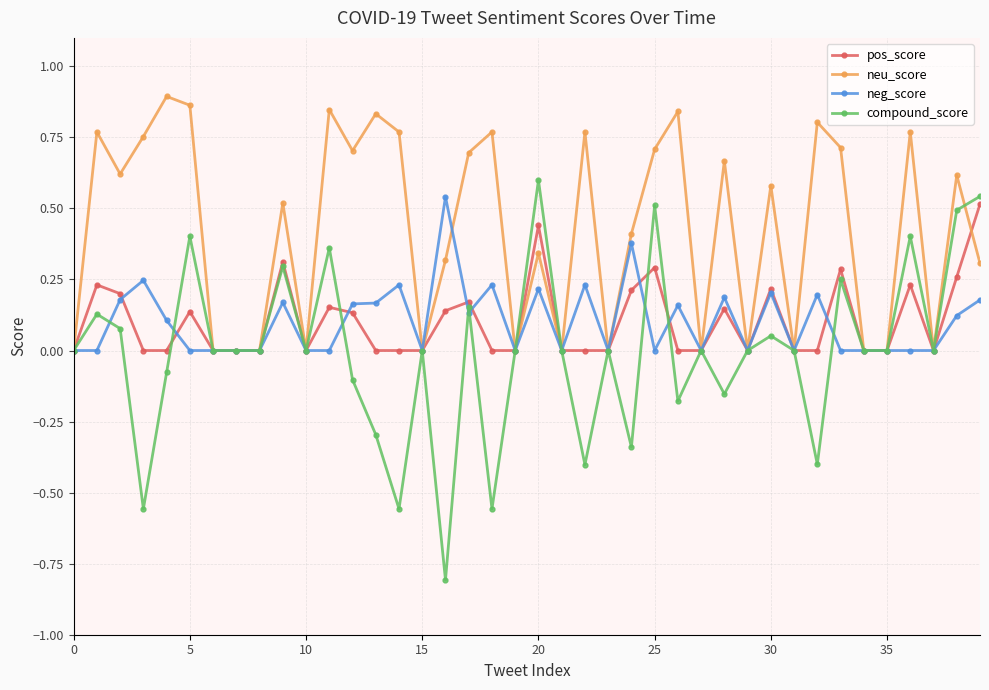

Which series has the largest range (max minus min)?

compound_score